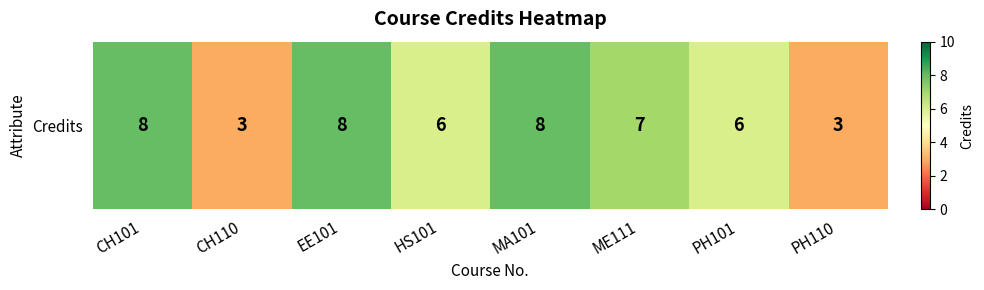

The value at HS101 is 4. True or false?

False